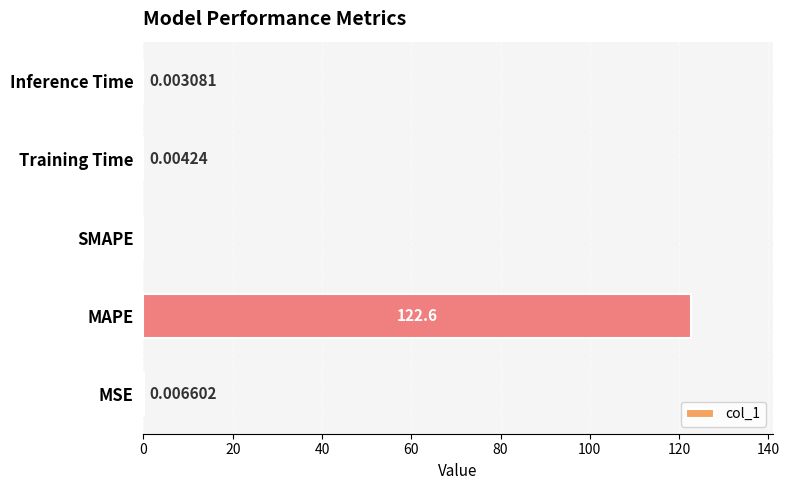

Are the bars horizontal?

Yes